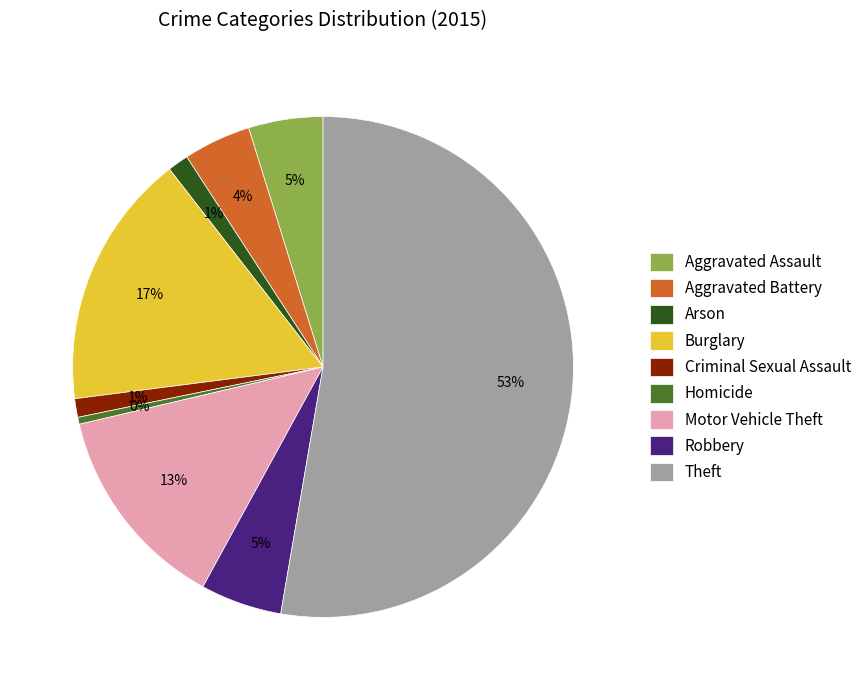

Count the number of slices in the pie.

9